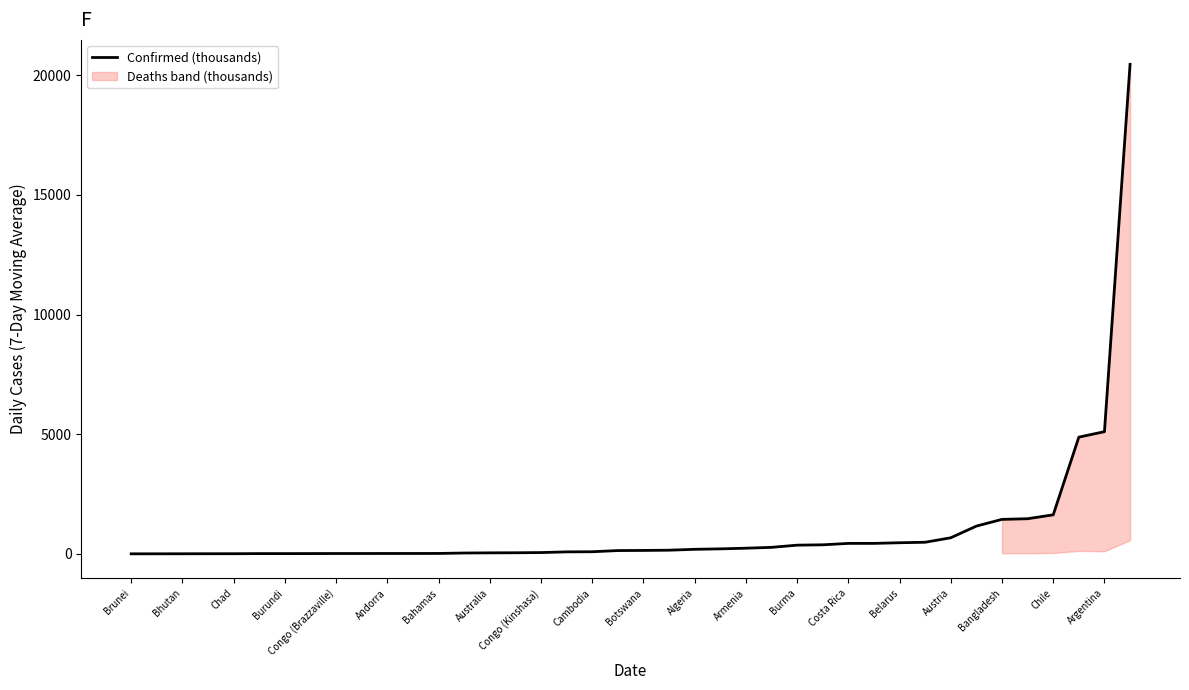

What is the value of the 25th point from the left?

235.7